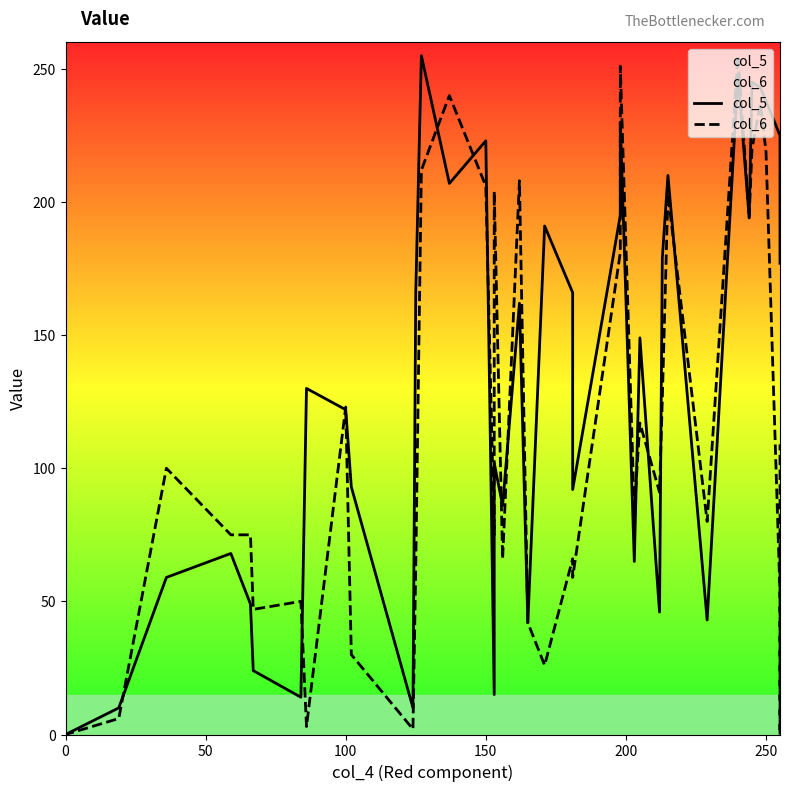

The value of col_6 at 17 is 88. True or false?

False